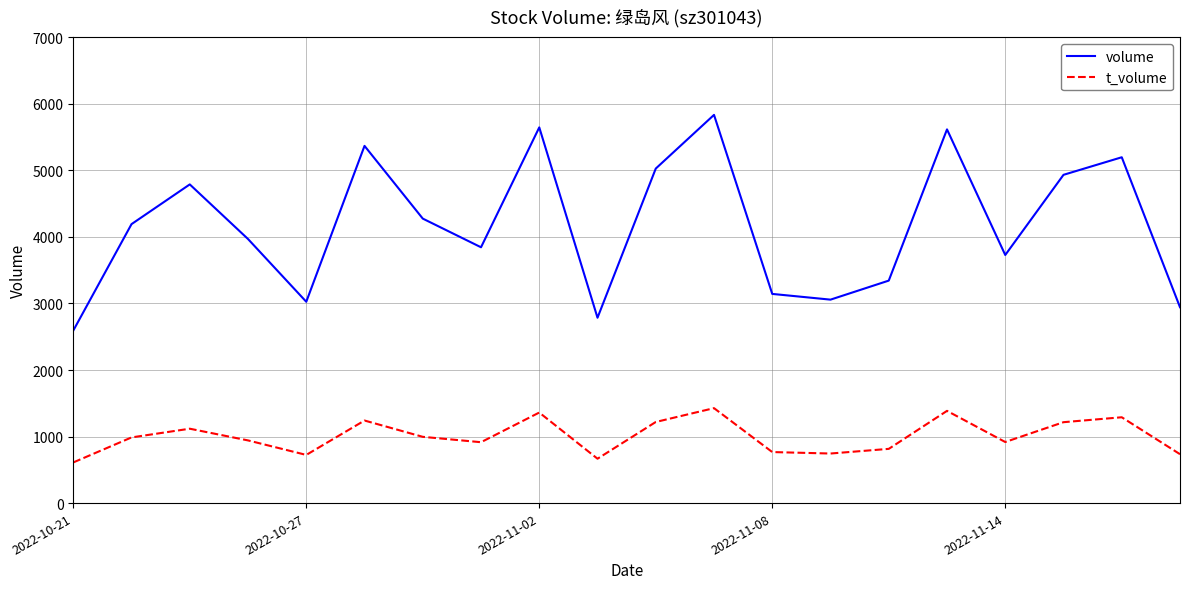

Count the number of categories in the chart.

20